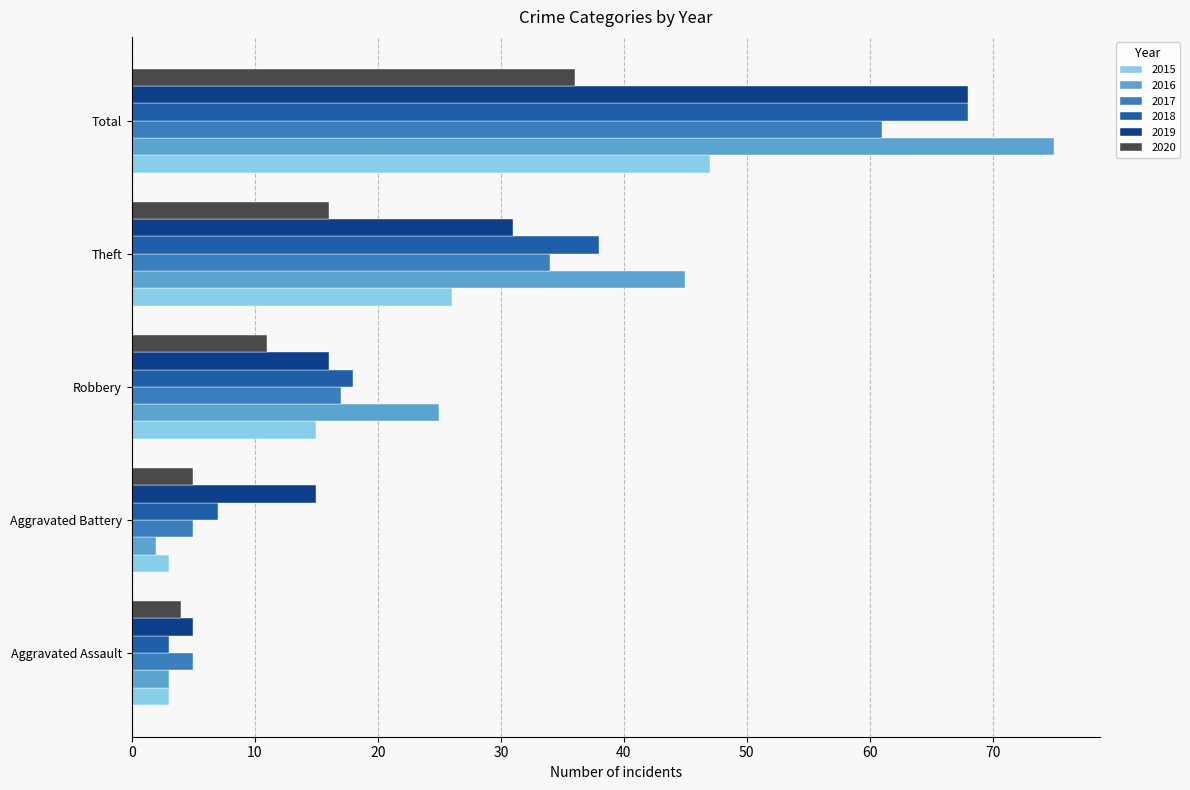

What is the difference between the maximum and minimum values in the 2019 series?

63